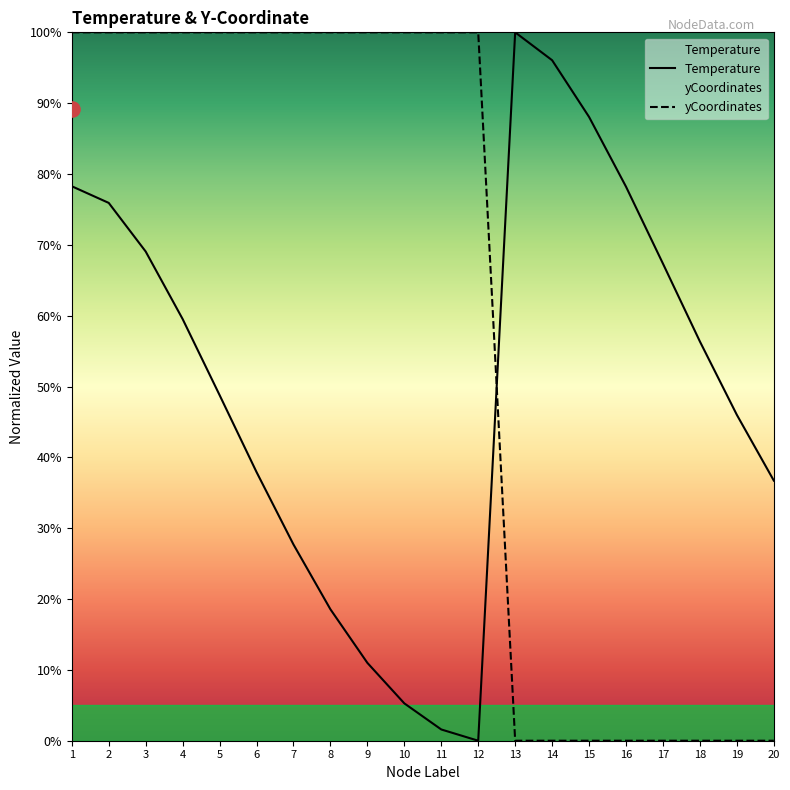

At how many categories does at least one series exceed 0?

20